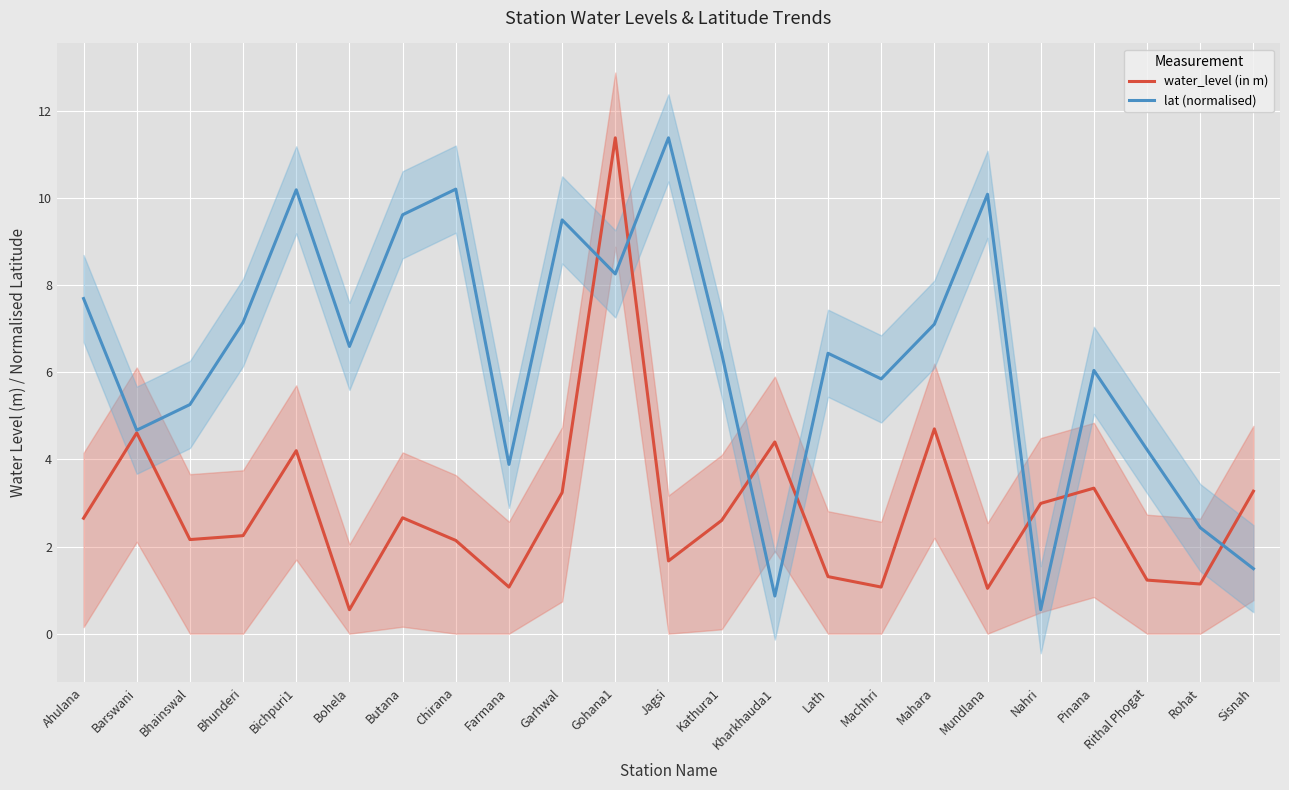

Reading left to right, list all the values displayed in this chart.

water_level (in m): Ahulana=2.6	Barswani=4.6	Bhainswal=2.2	Bhunderi=2.2	Bichpuri1=4.2	Bohela=0.6	Butana=2.7	Chirana=2.1	Farmana=1.1	Garhwal=3.2	Gohana1=11.4	Jagsi=1.7	Kathura1=2.6	Kharkhauda1=4.4	Lath=1.3	Machhri=1.1	Mahara=4.7	Mundlana=1.0	Nahri=3.0	Pinana=3.3	Rithal Phogat=1.2	Rohat=1.1	Sisnah=3.3
lat (normalised): Ahulana=7.7	Barswani=4.7	Bhainswal=5.3	Bhunderi=7.1	Bichpuri1=10.2	Bohela=6.6	Butana=9.6	Chirana=10.2	Farmana=3.9	Garhwal=9.5	Gohana1=8.3	Jagsi=11.4	Kathura1=6.4	Kharkhauda1=0.9	Lath=6.4	Machhri=5.8	Mahara=7.1	Mundlana=10.1	Nahri=0.6	Pinana=6.0	Rithal Phogat=4.2	Rohat=2.4	Sisnah=1.5